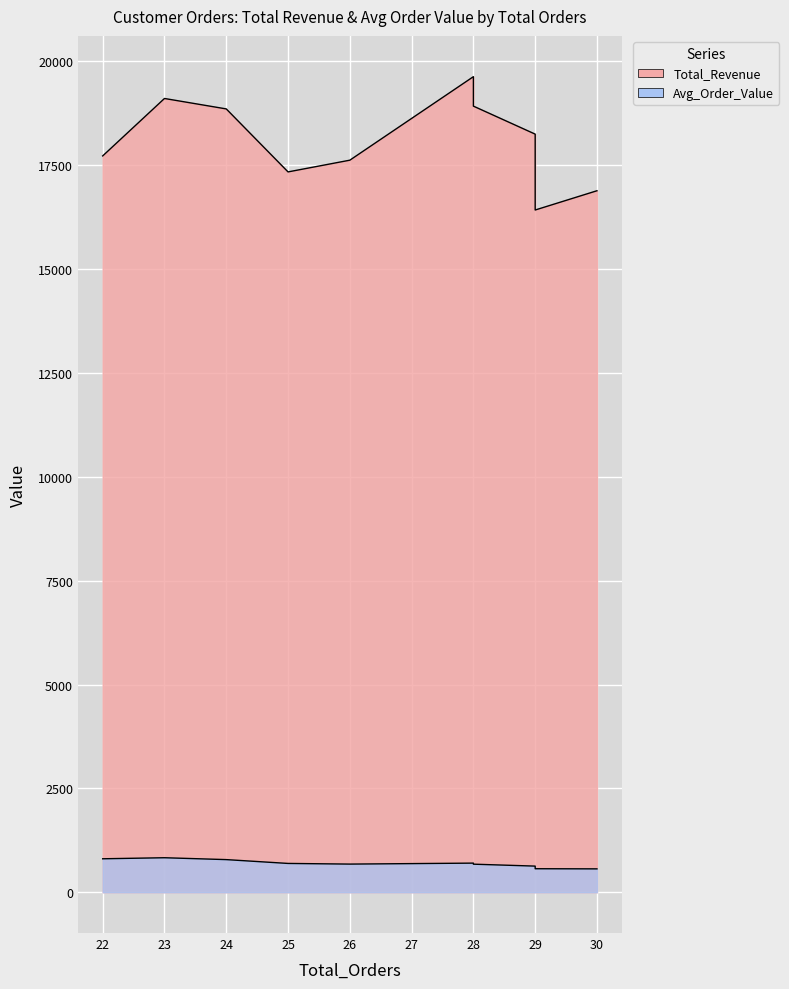

What is the difference between the maximum and minimum values in the Avg_Order_Value series?

267.9